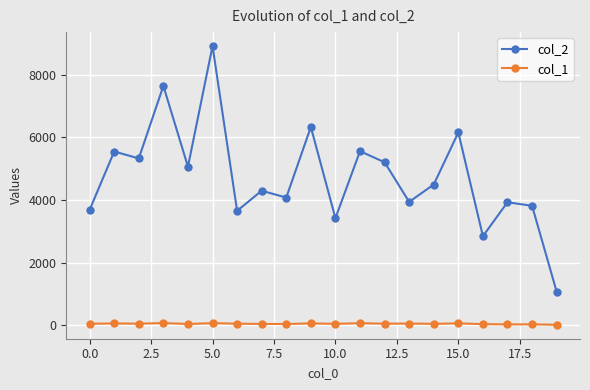

At how many categories does at least one series exceed 4842?

9